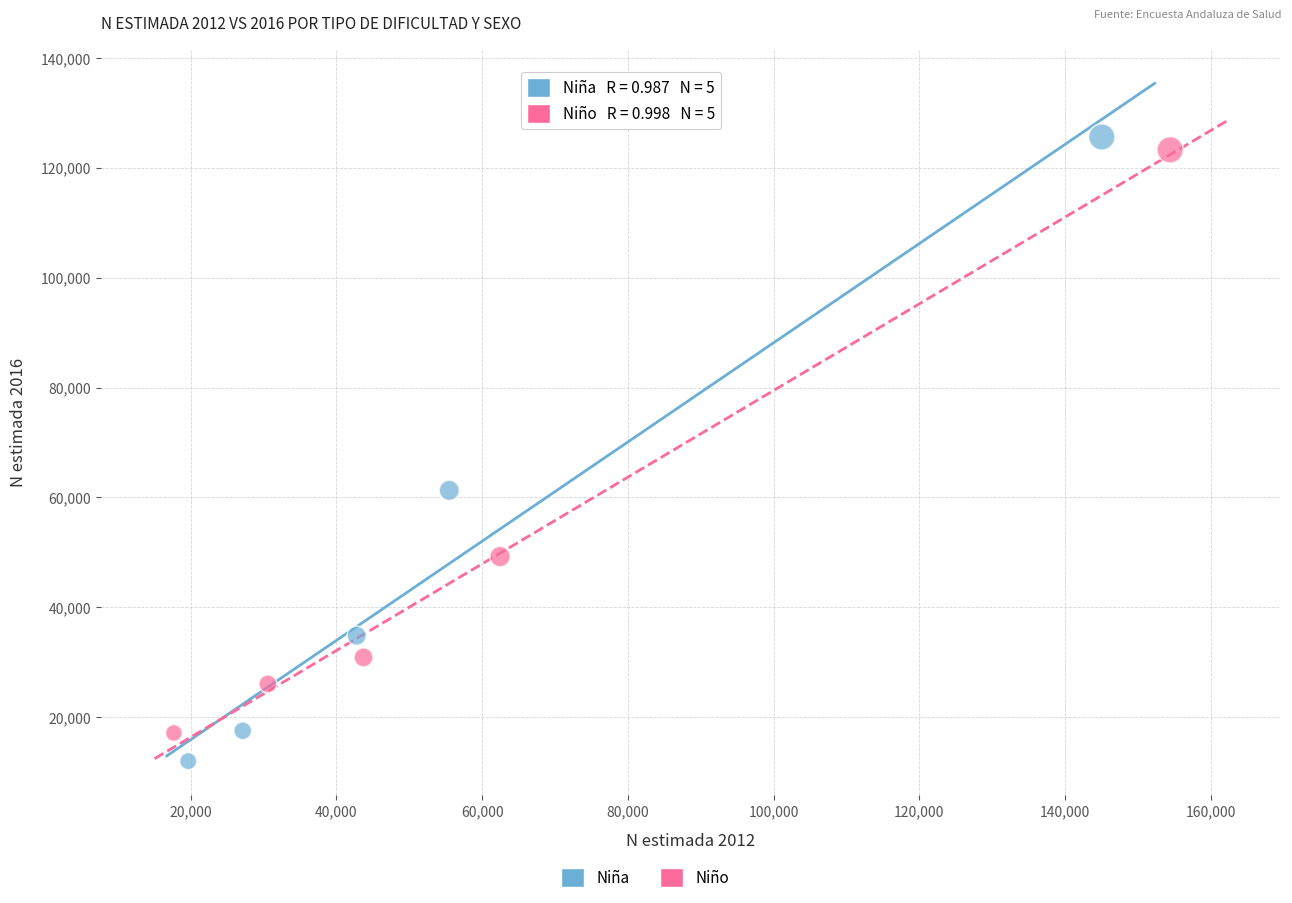

Which series has the widest spread of Y values?

Niña